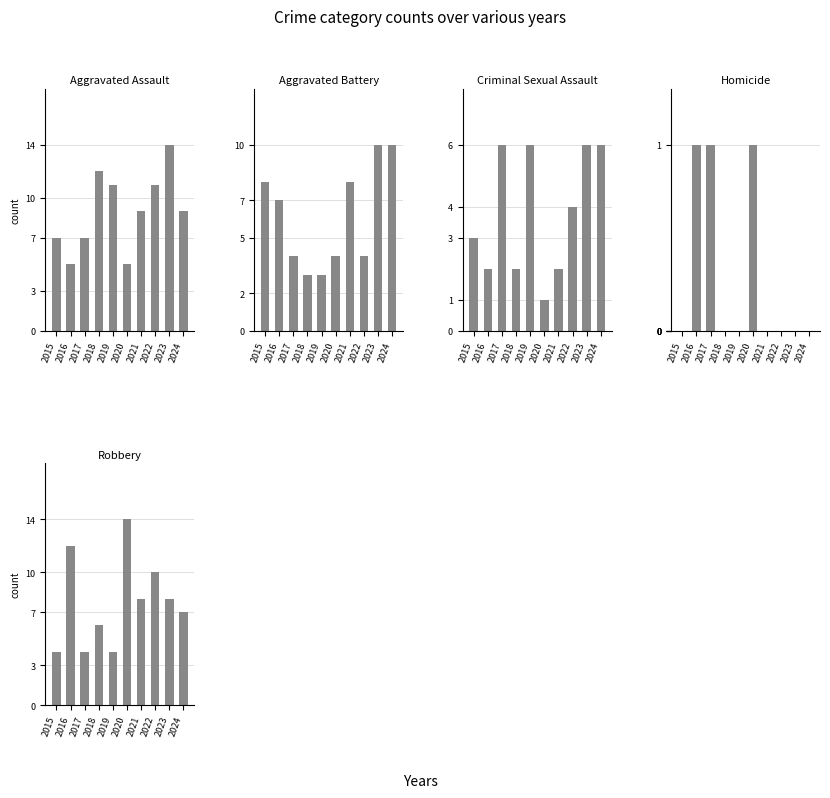

How many data points in Robbery are less than 8?

5